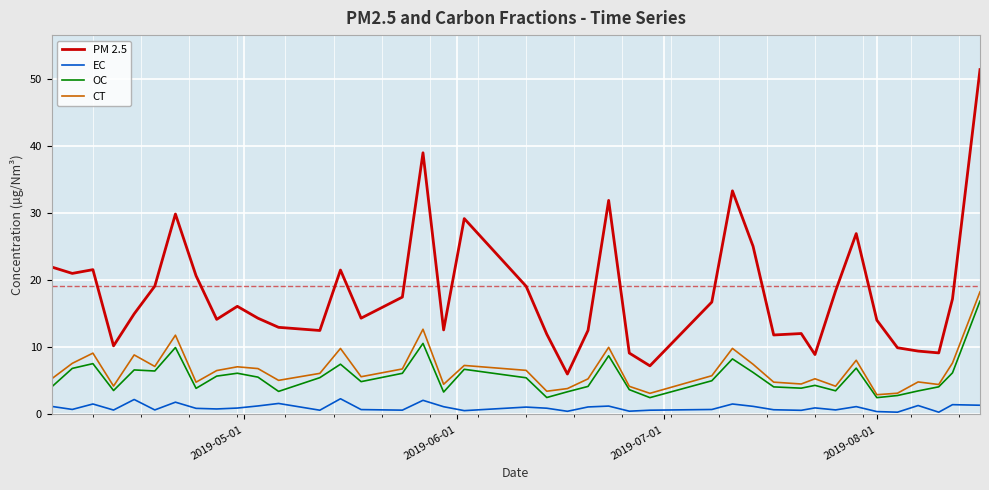

True or false: PM 2.5 and CT intersect in this chart.

False